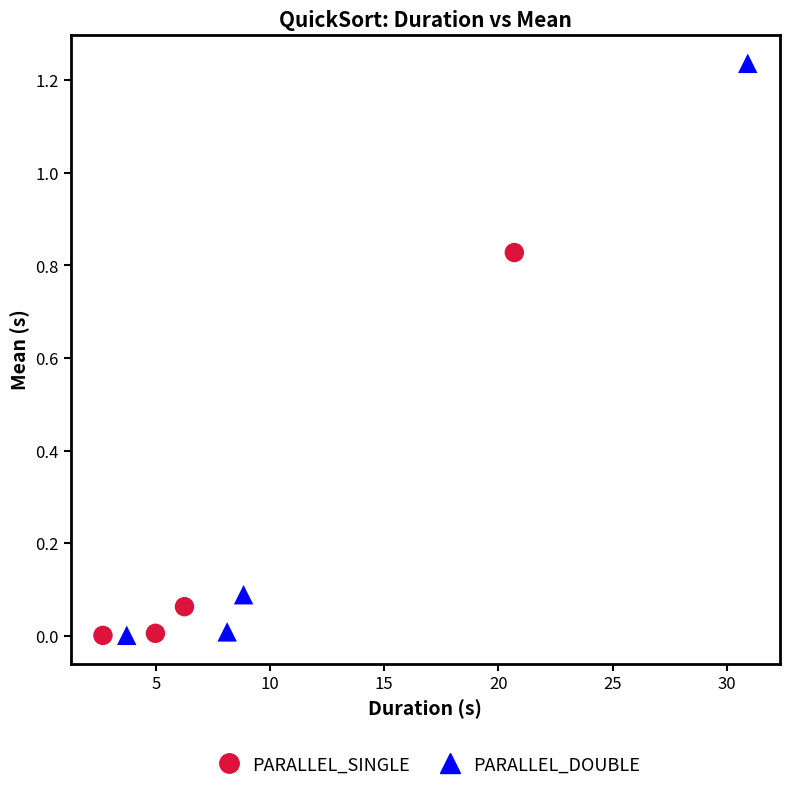

What are all the series names shown in the legend?

PARALLEL_SINGLE, PARALLEL_DOUBLE